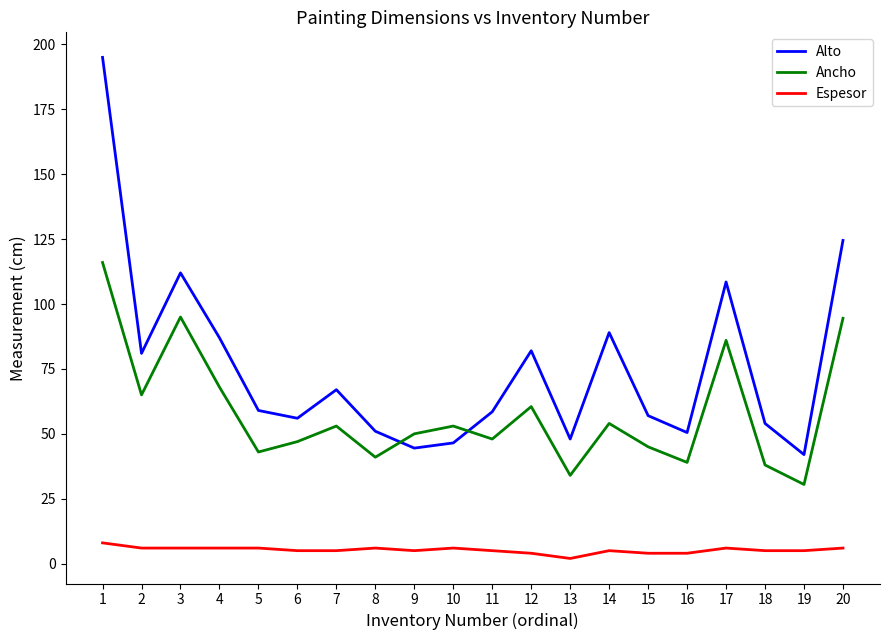

What are all the series names shown in the legend?

Alto, Ancho, Espesor